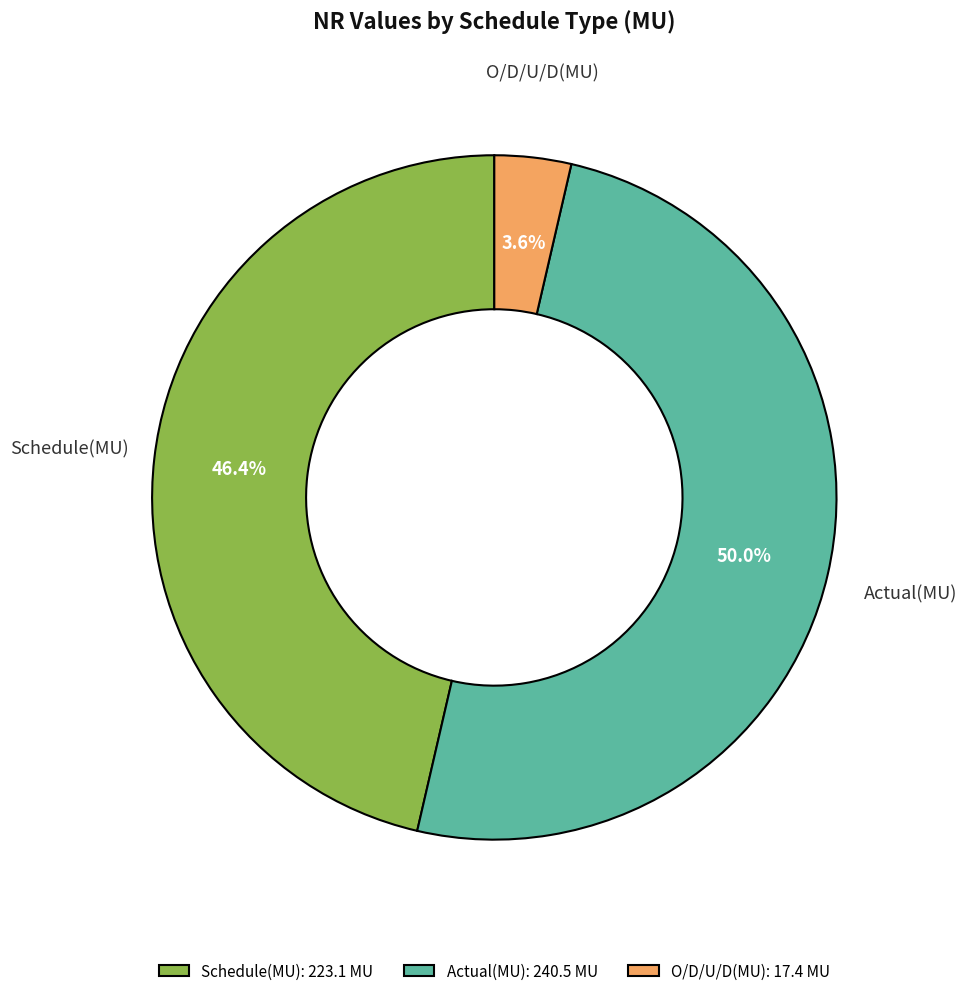

Does Schedule(MU) represent more than half of the total?

No